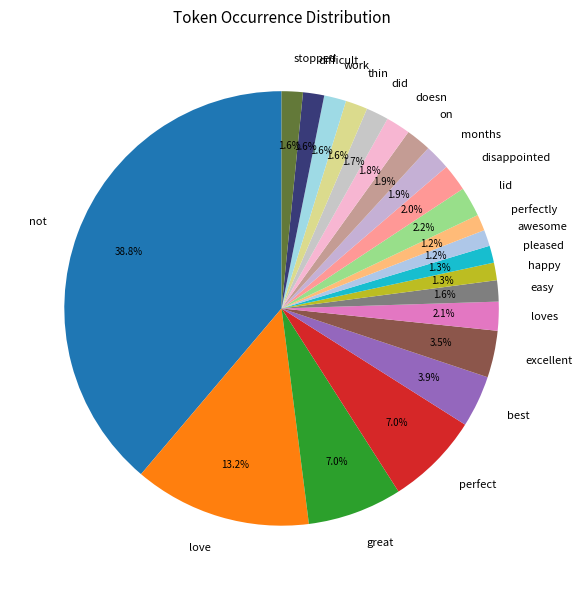

To the nearest percent, what percentage of the pie is stopped?

2%